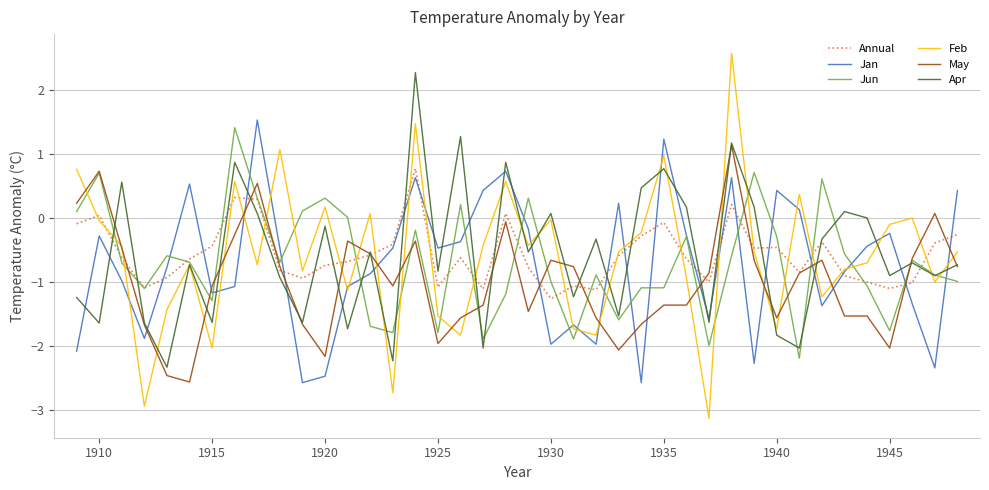

Which series ends up on top after the final intersection of Jan and Jun?

Jan